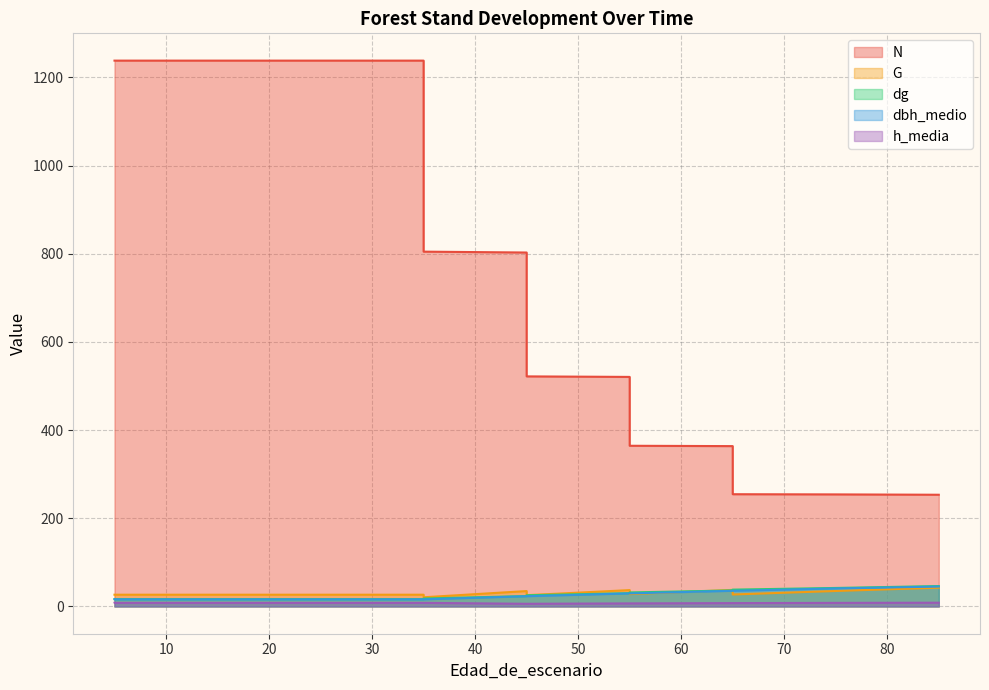

Which series changed the most between 15 and 55?

N